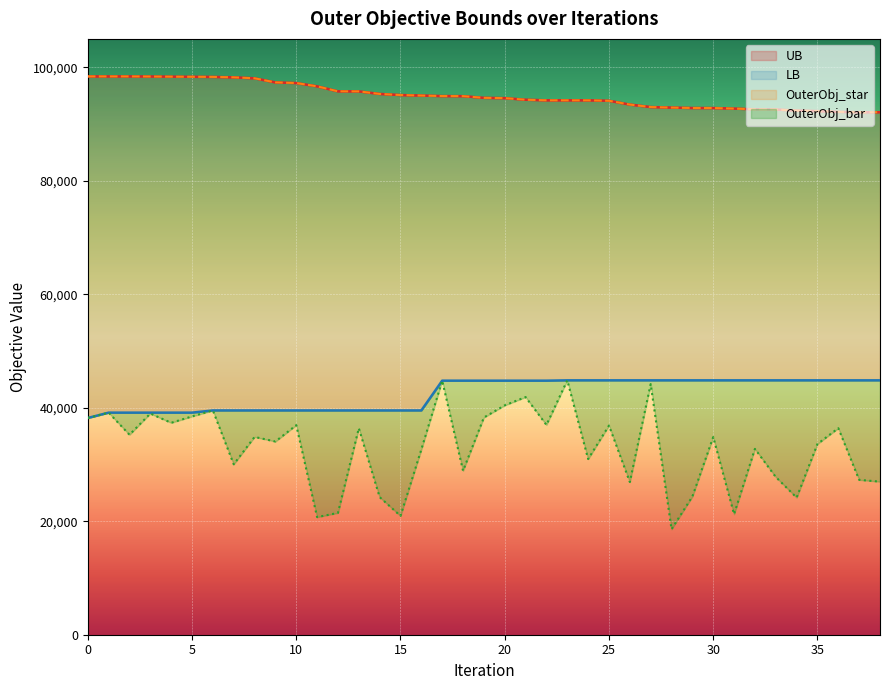

The UB series shows 25112 at 11. True or false?

False